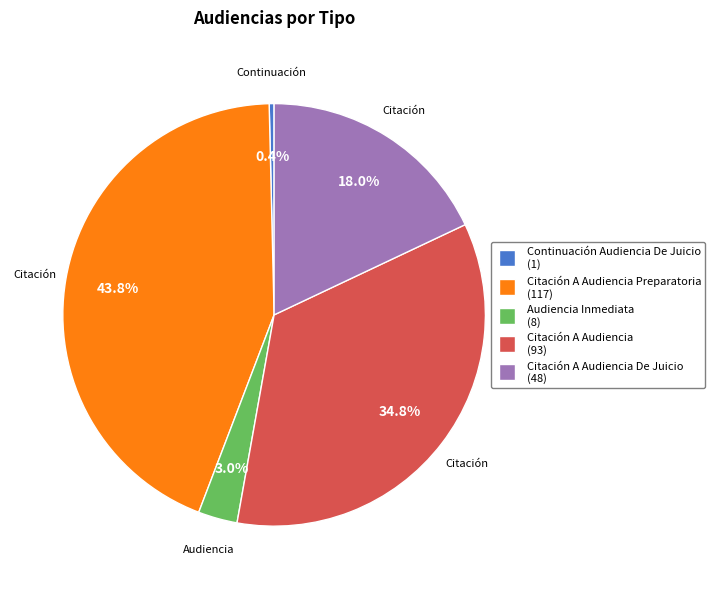

Is there a majority slice in this chart?

No